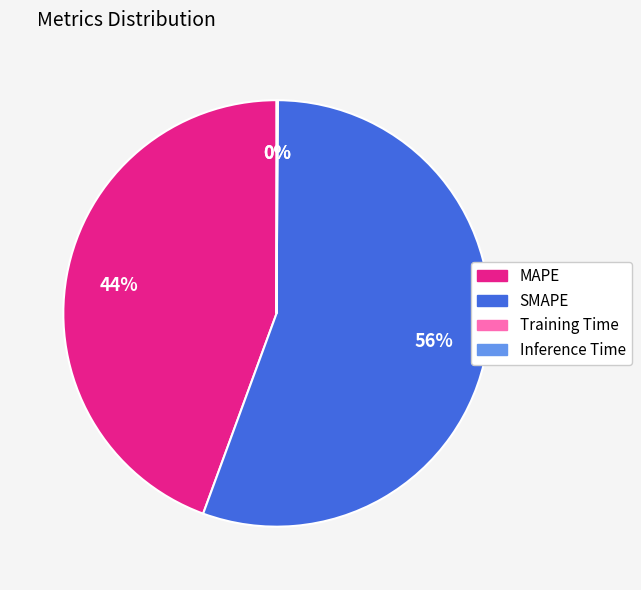

Is it true that SMAPE is 64% of the pie?

False